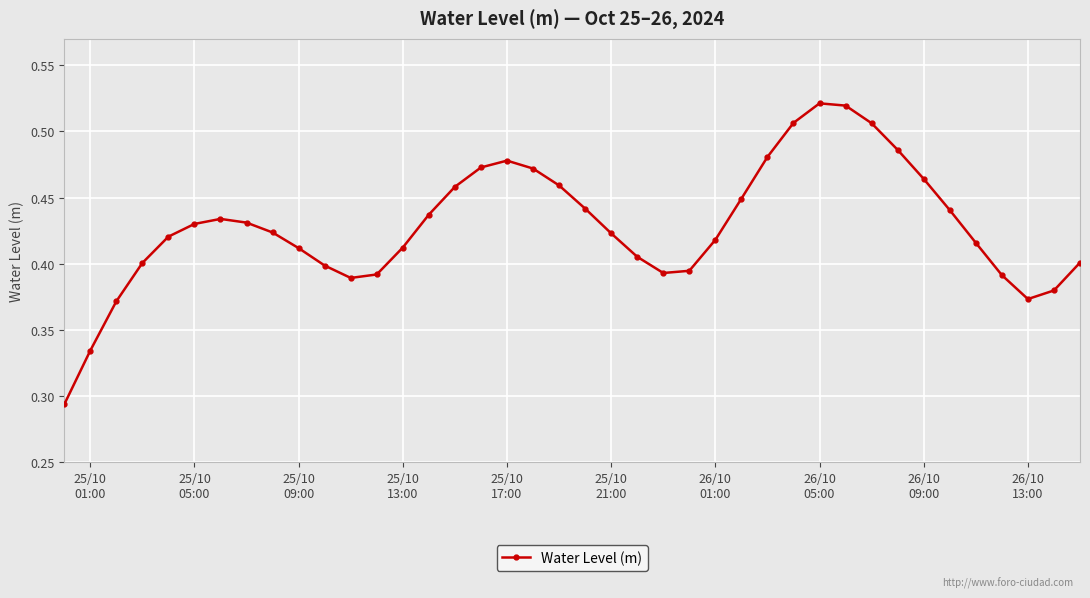

How many interior local valleys (lower than both neighbors) does the data have?

3